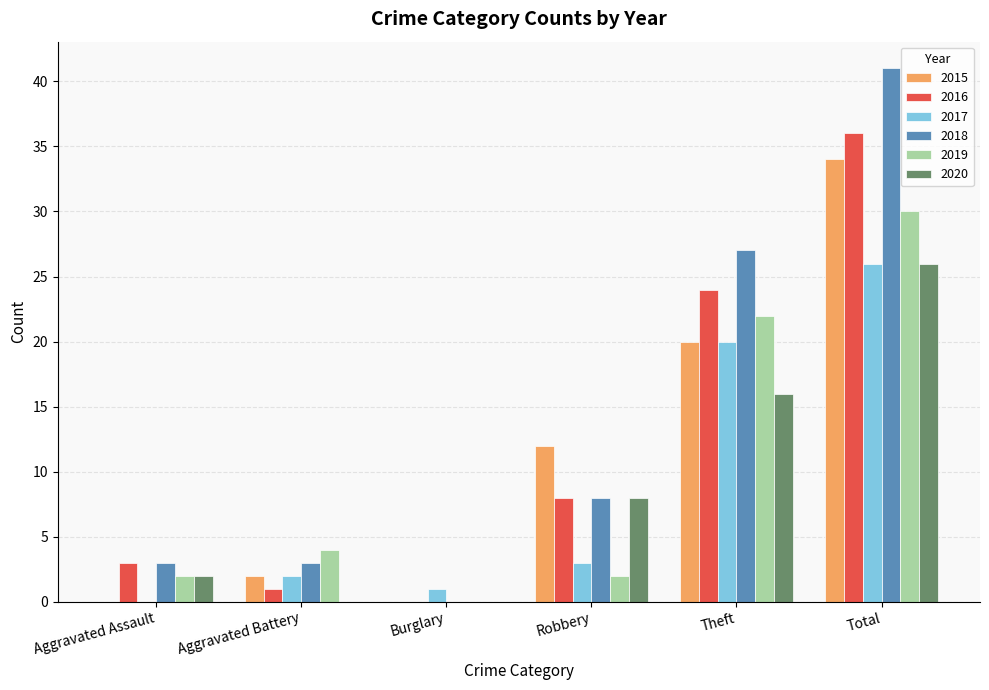

At which label does 2018 reach its peak?

Total